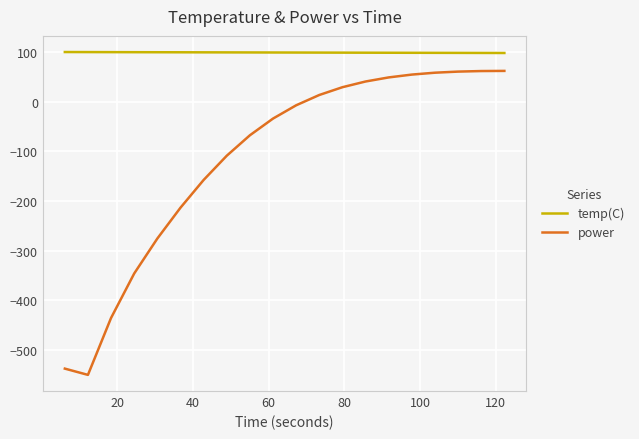

List the series in order of their overall mean, lowest first.

power, temp(C)